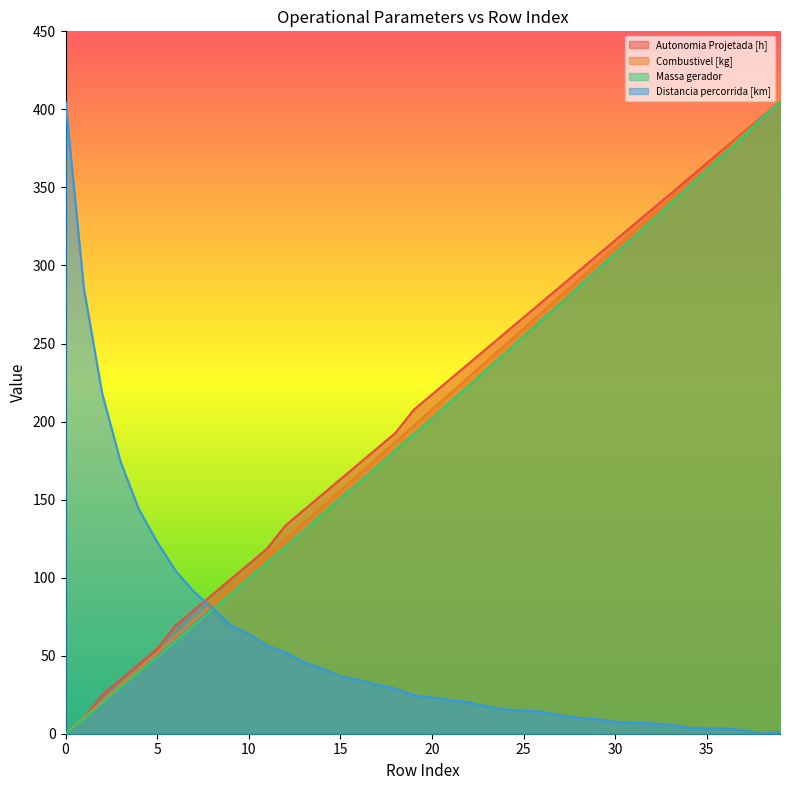

True or false: Autonomia Projetada [h] and Combustivel [kg] cross at least once.

True